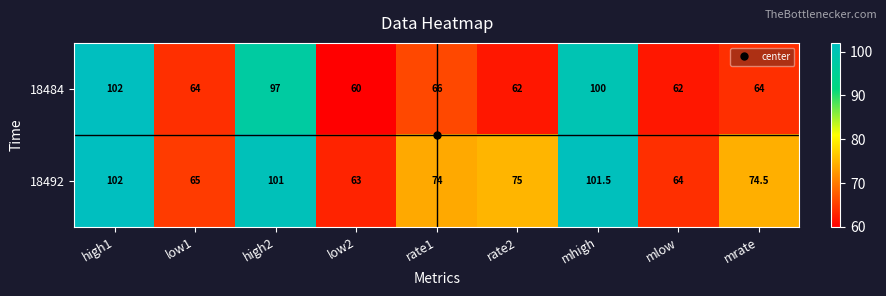

What is the sum of the 18484 values at high1 and mrate?

166.0